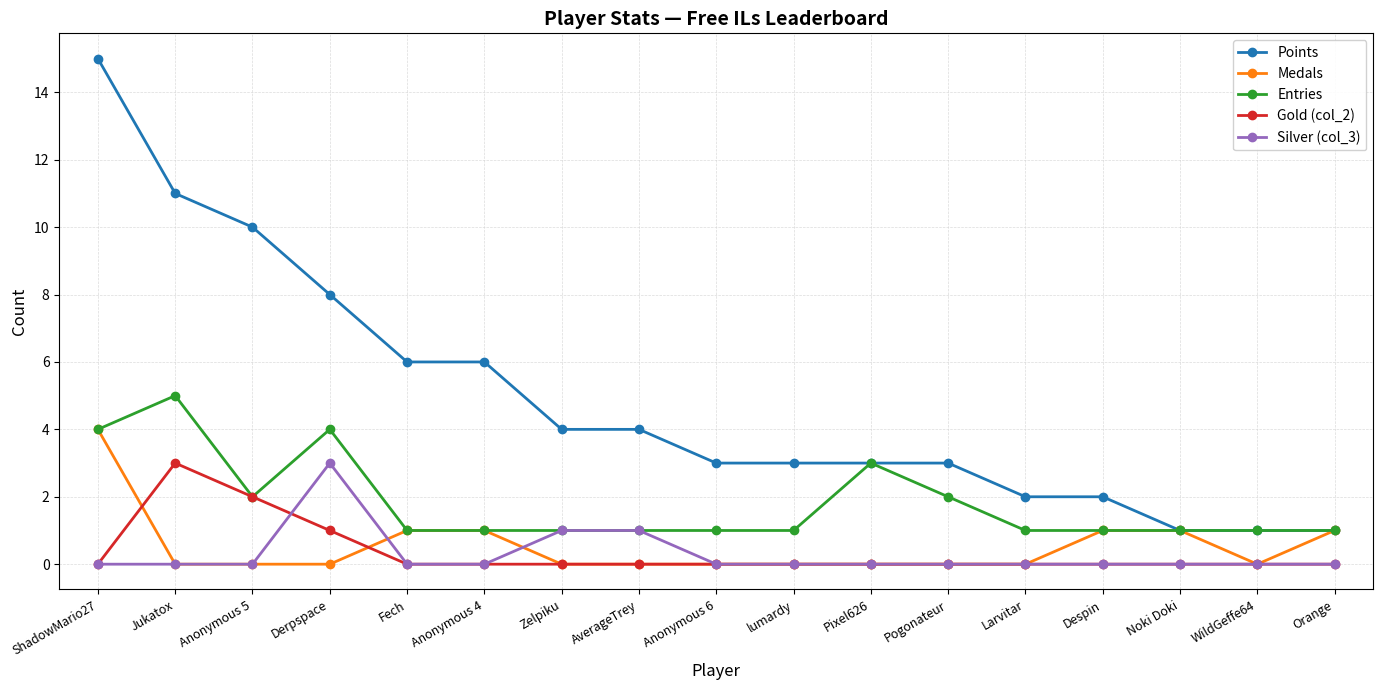

What is the value of the Medals point at the 5th from the left?

1